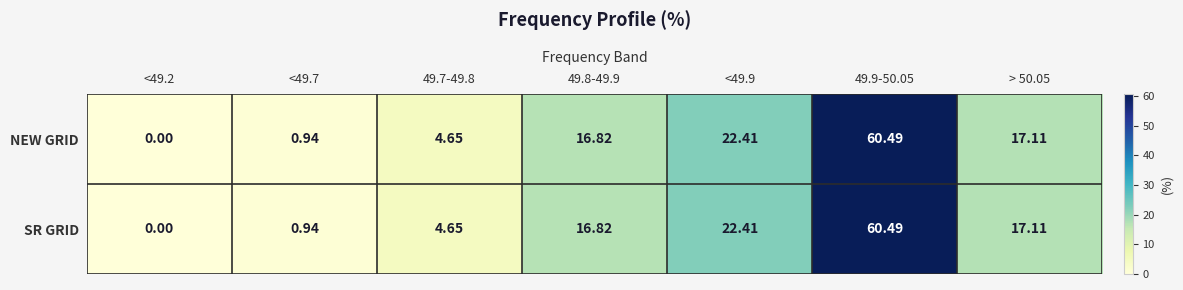

Count the number of data series in this chart.

2